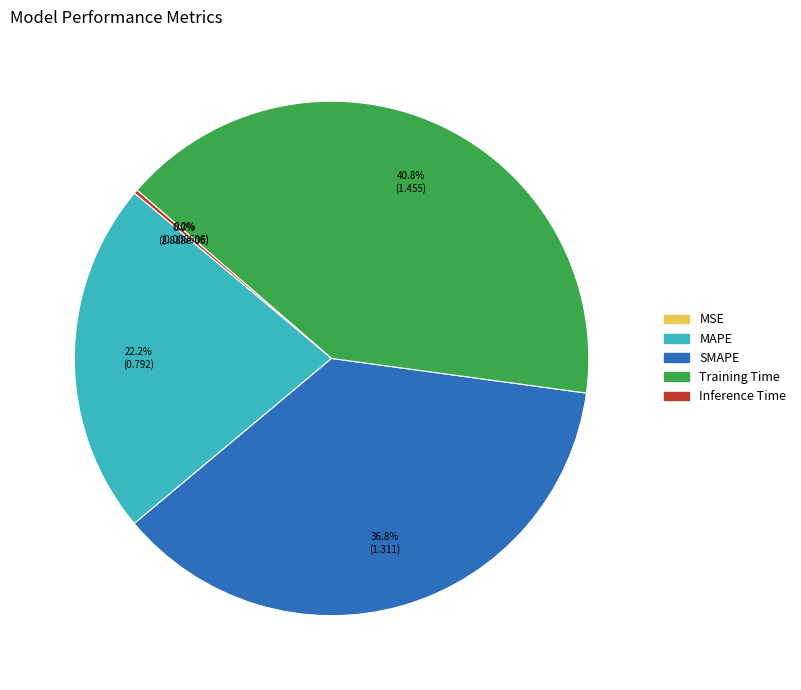

Which slice is the largest?

Training Time